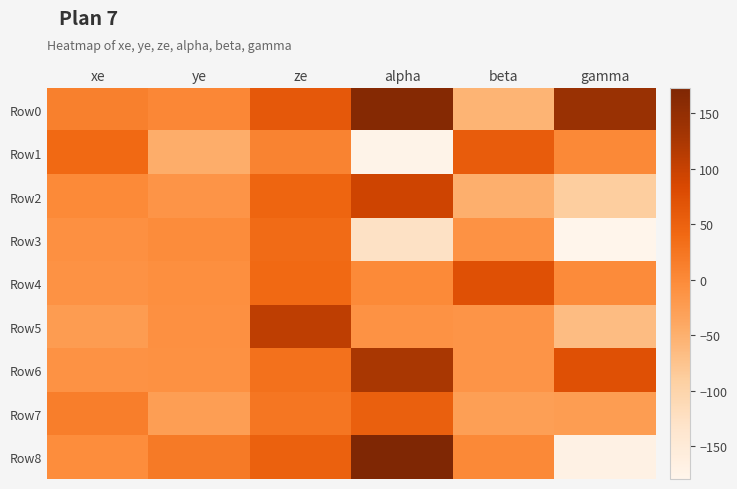

At which category does the chart reach its peak across all series?

alpha